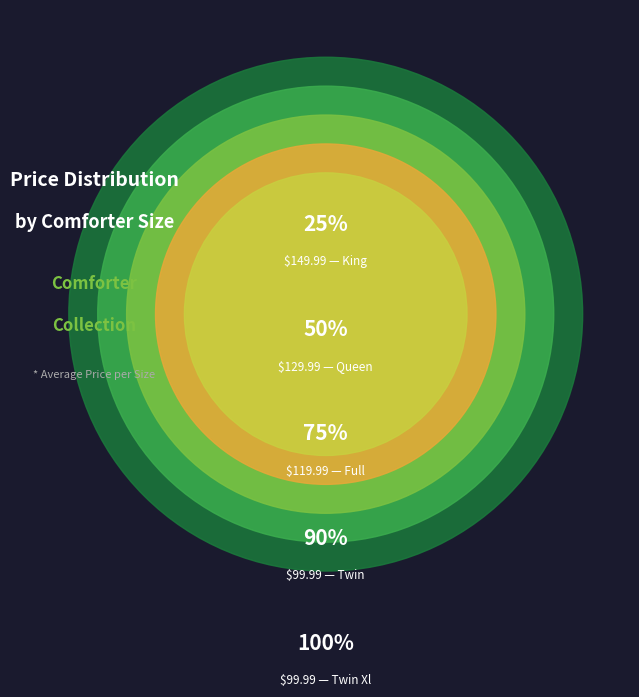

The Twin Xl: 68" X 92" slice represents 7% of the pie. True or false?

False